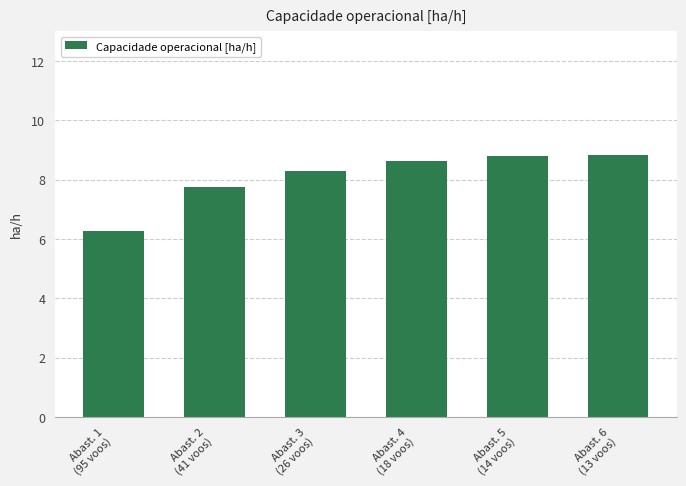

What is the greatest value displayed?

8.8